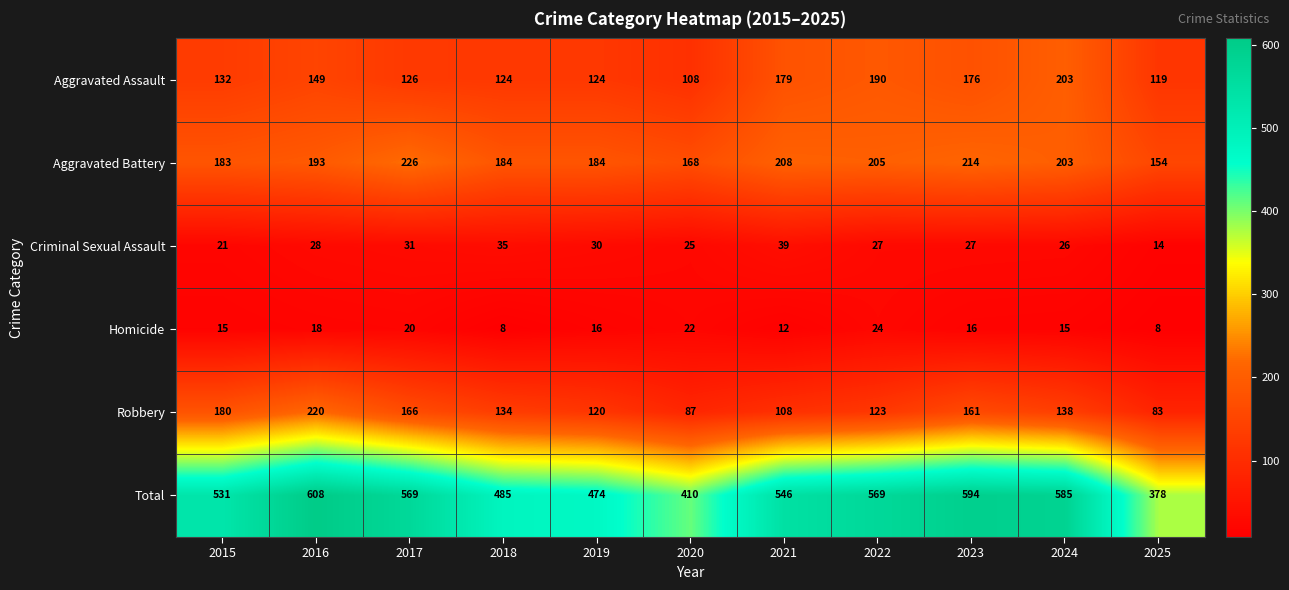

Which series has the widest spread of values?

Total